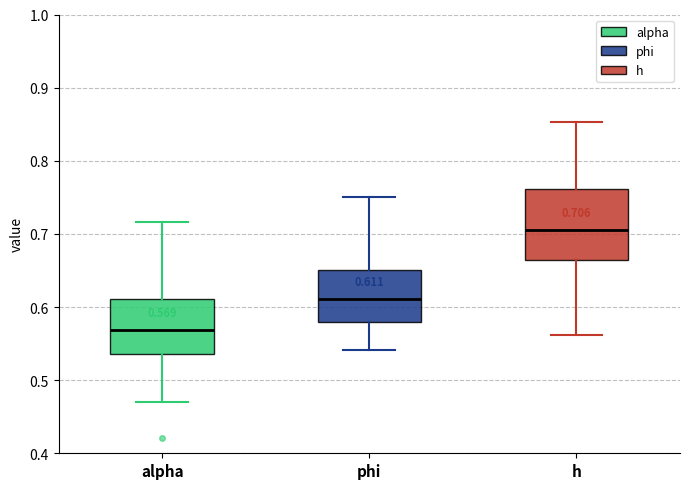

Which box has the highest median line?

h